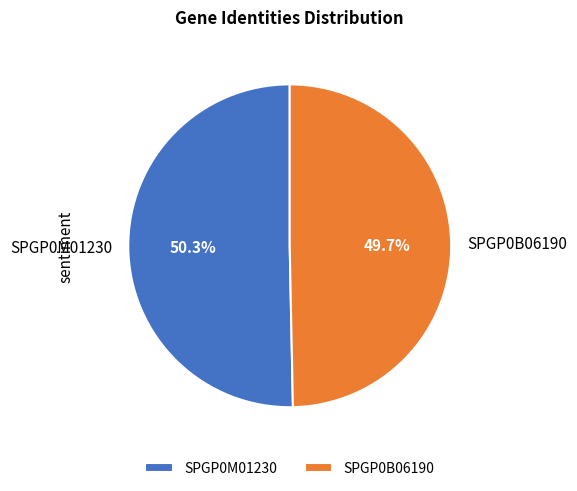

Combined, what portion of the pie is SPGP0M01230 and SPGP0B06190?

100.0%